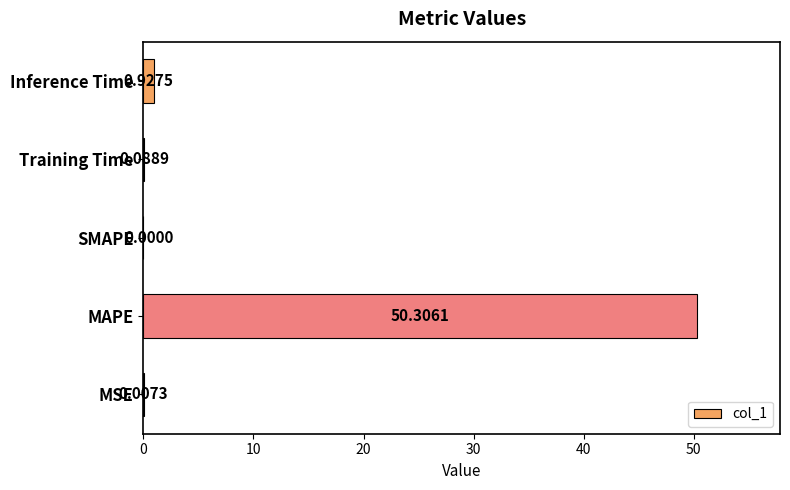

Where is the data nearest to the value 25?

Inference Time